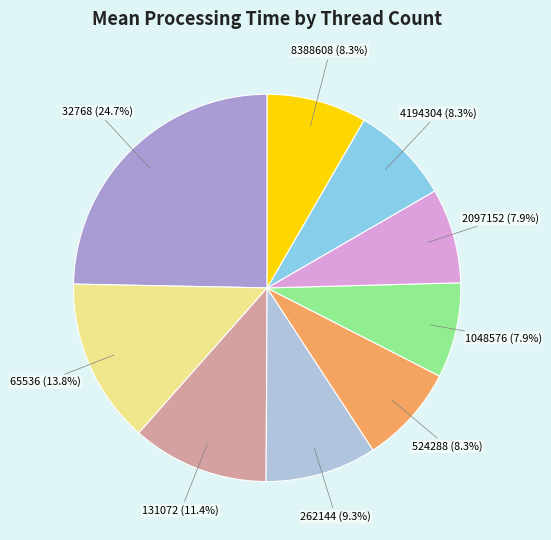

Which slice is the largest?

32768 (24.7%)